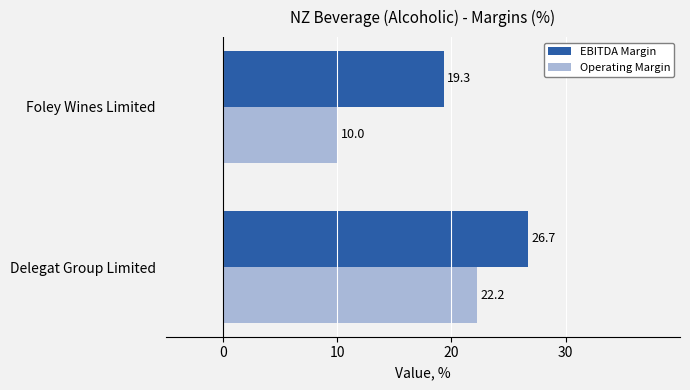

Where is Operating Margin nearest to the value 16?

Foley Wines Limited